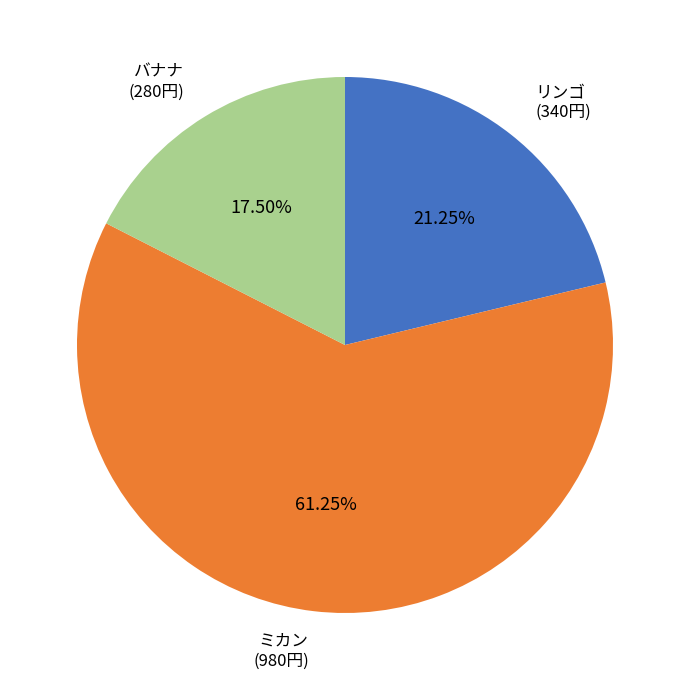

To the nearest percent, what is the difference between the バナナ and ミカン slice percentages?

44%